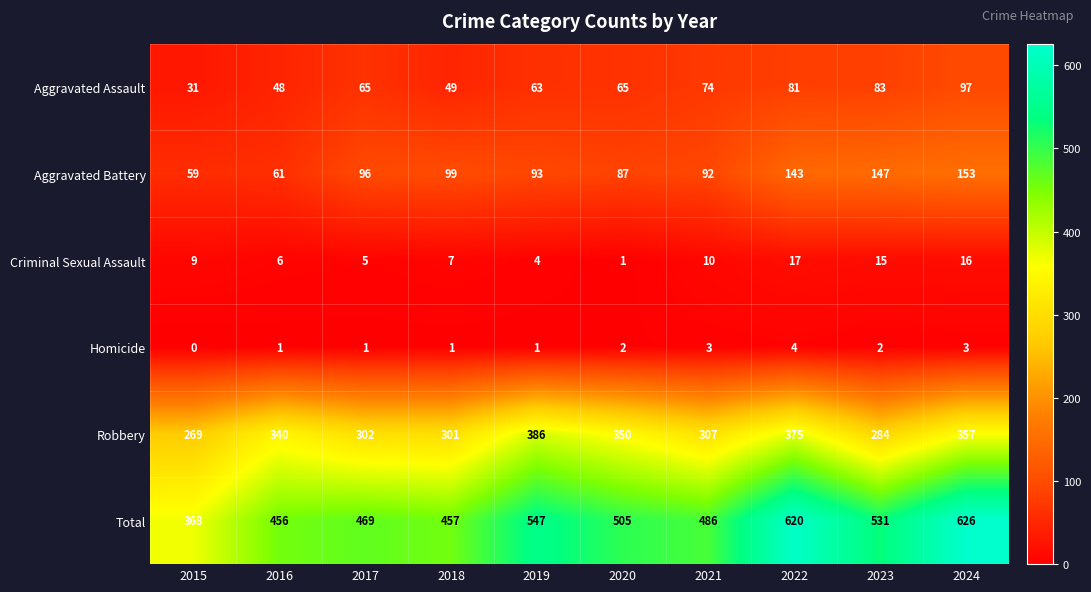

What is the approximate value of Robbery at 2017, to the nearest 10?

300